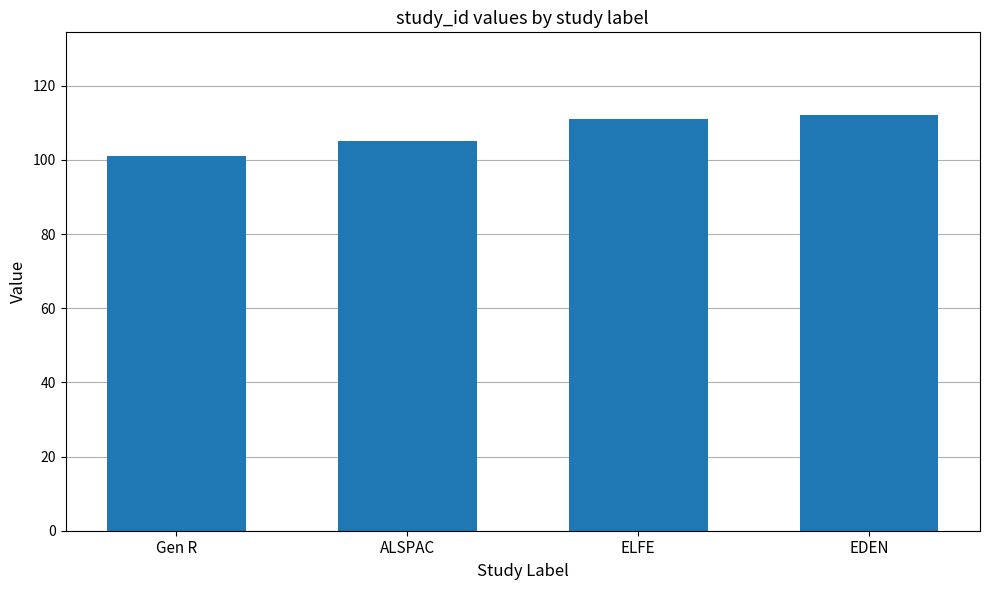

What is the sum of the values at EDEN and ELFE?

223